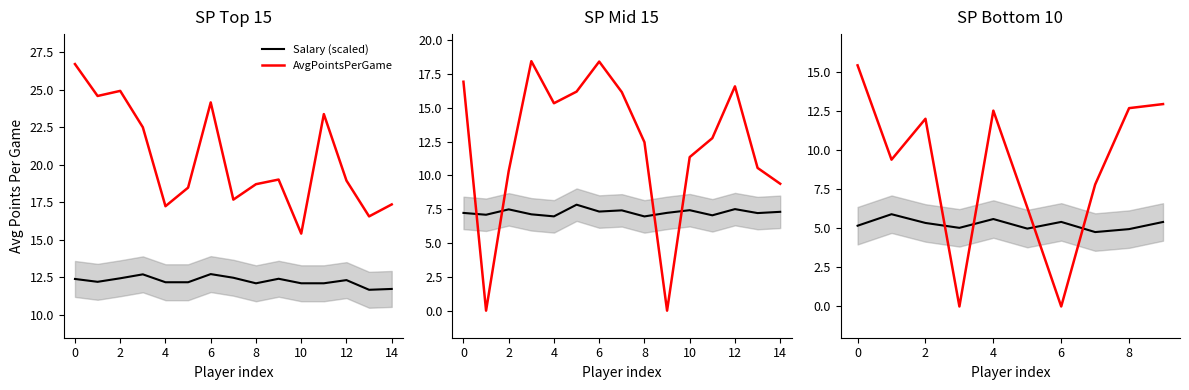

Does the chart display data point markers on the line(s)?

No